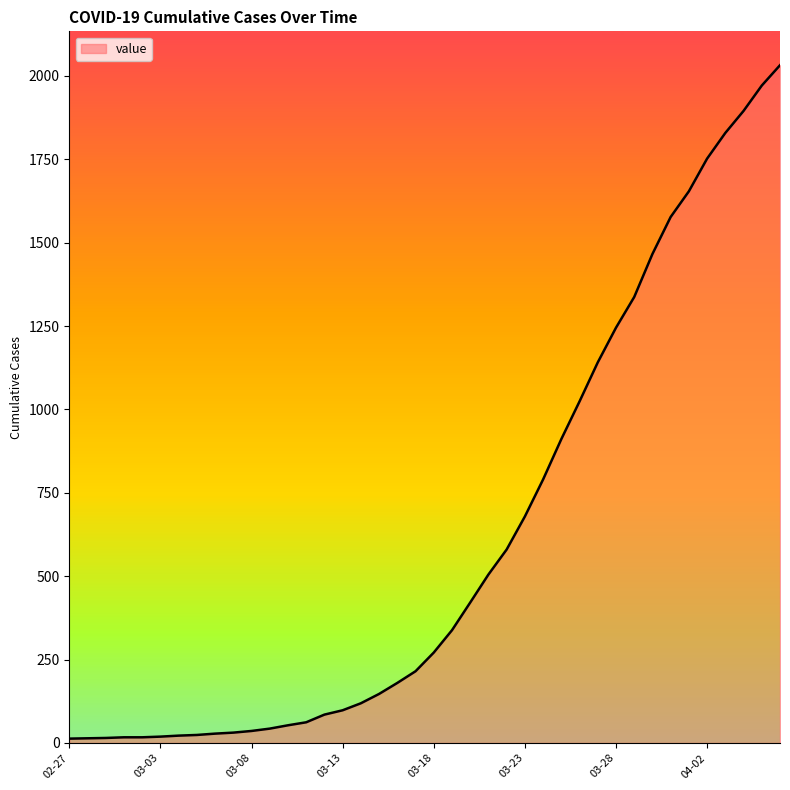

What is the maximum value shown in the chart?

2032